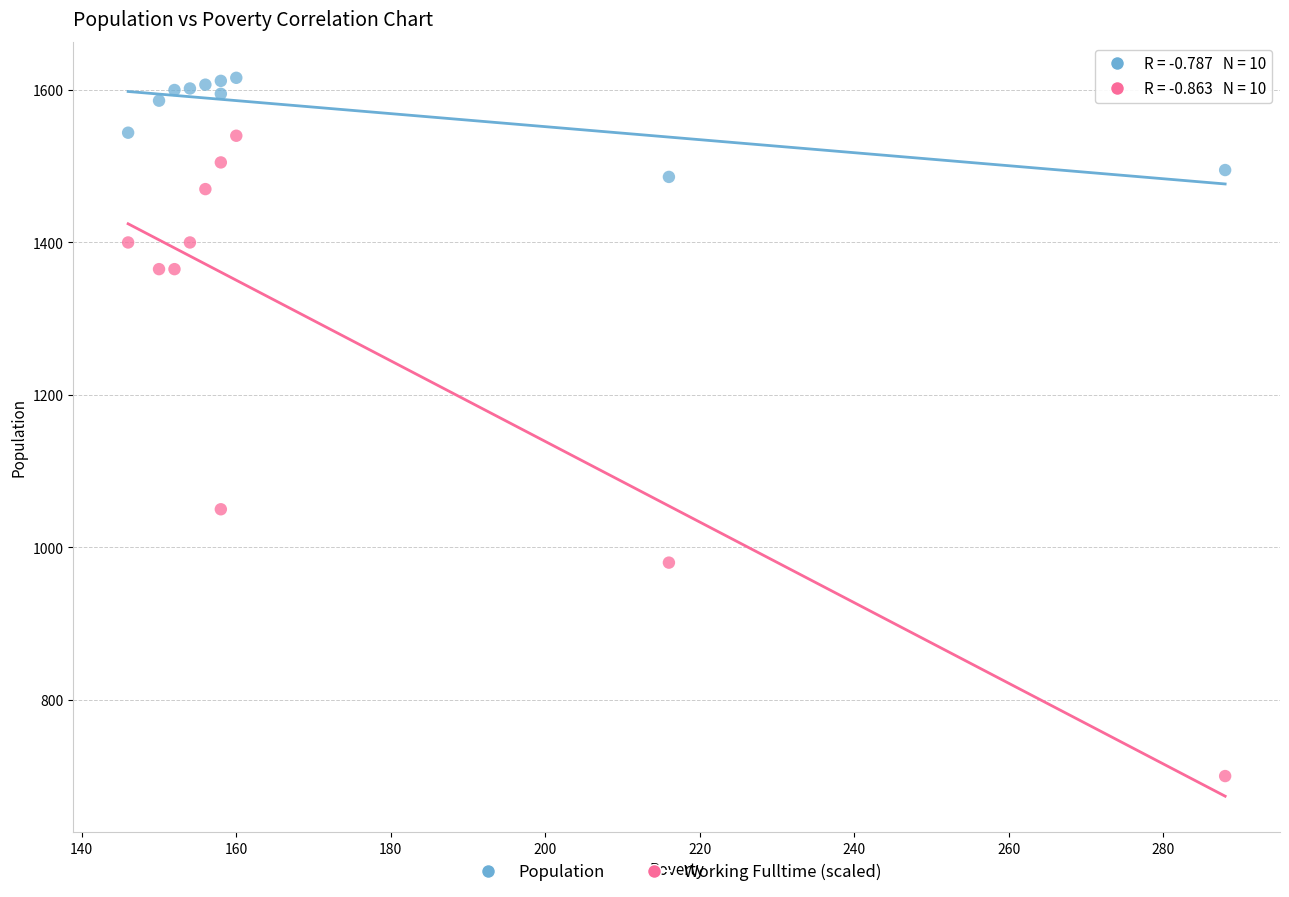

In the Working Fulltime (scaled) series, what Y value is closest to 1120?

1050